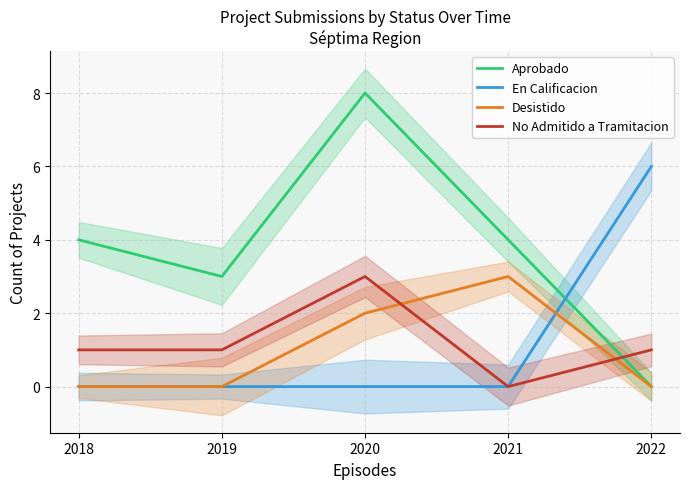

What is the highest value of the Desistido series?

3